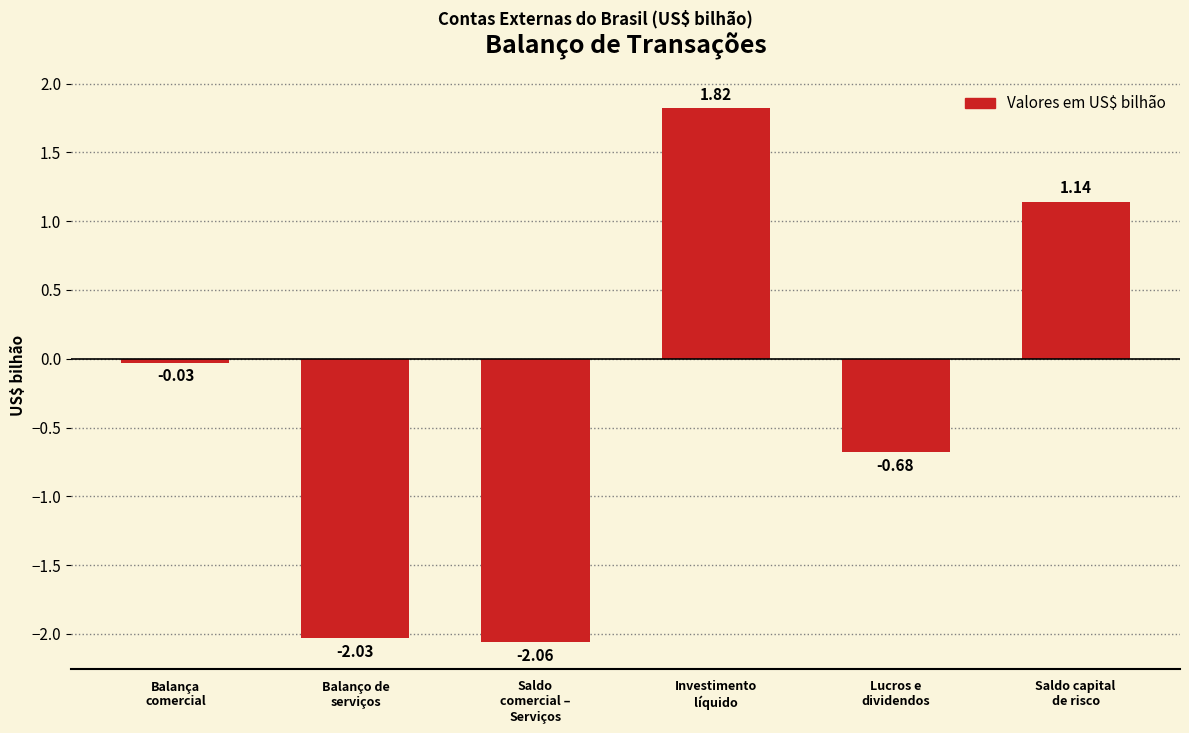

Rank the categories by value from lowest to highest.

Saldo
comercial –
Serviços, Balanço de
serviços, Lucros e
dividendos, Balança
comercial, Saldo capital
de risco, Investimento
líquido